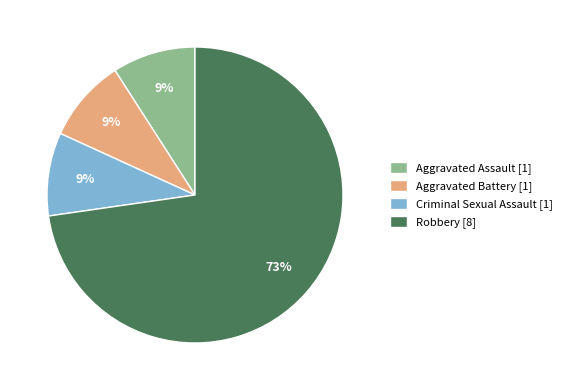

How many segments does this pie chart have?

4